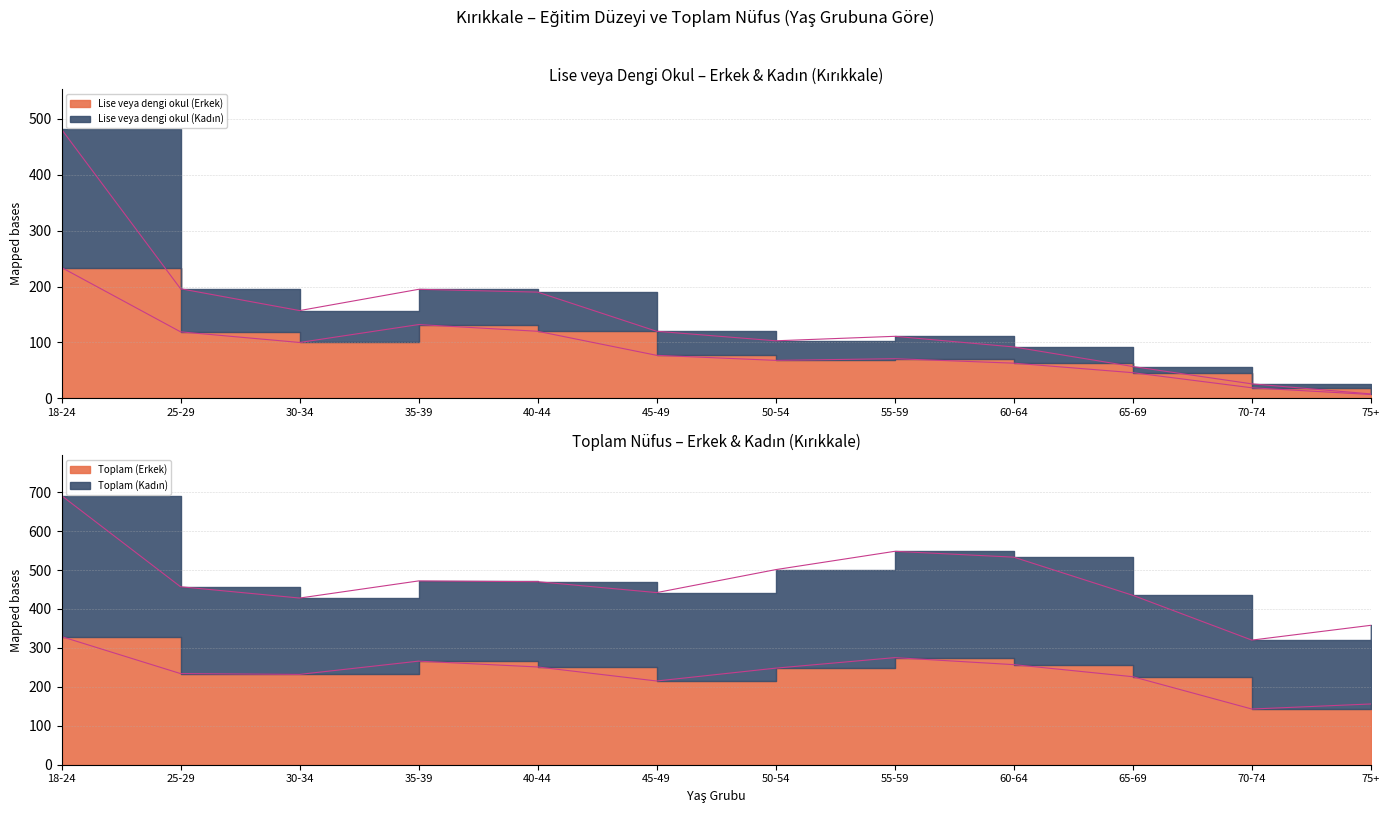

Which series changed the most between 30-34 and 75+?

Lise veya dengi okul (Kadın)